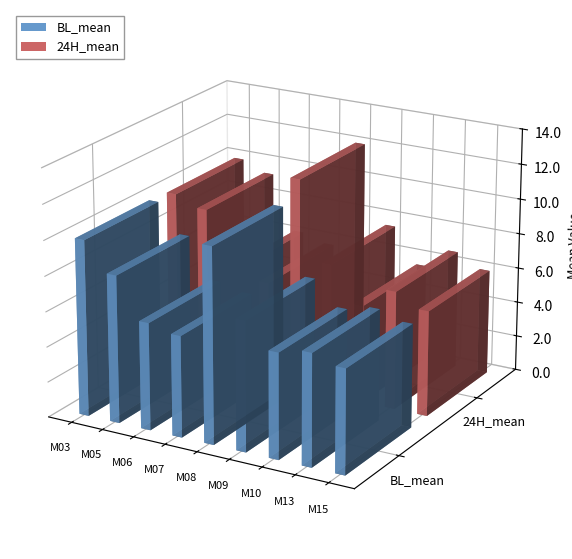

What is the total value across all series at M09?

14.9